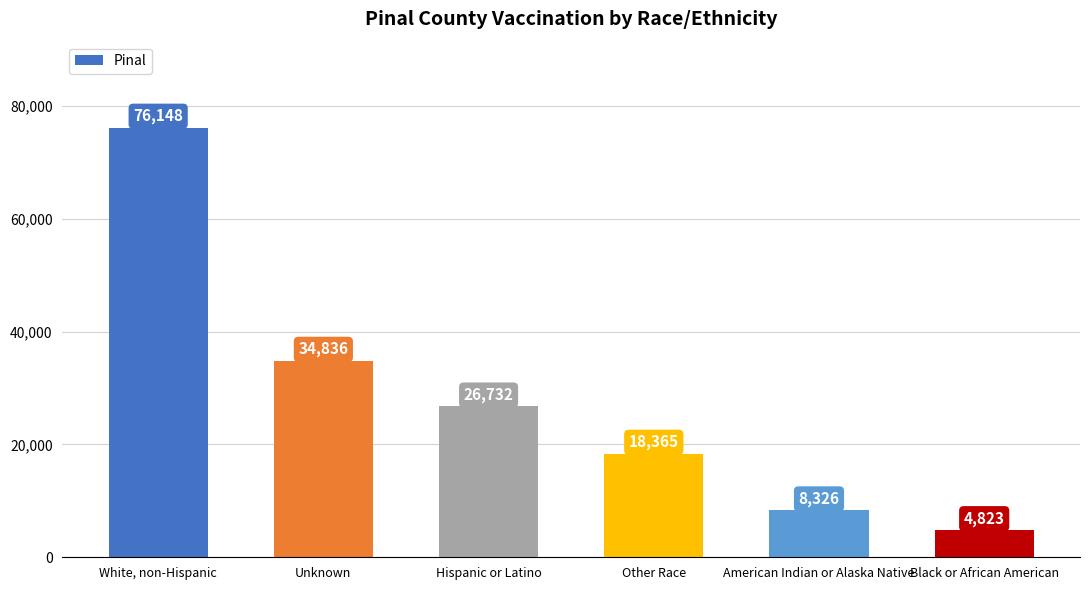

What is the label of the 5th bar from the left?

American Indian or Alaska Native